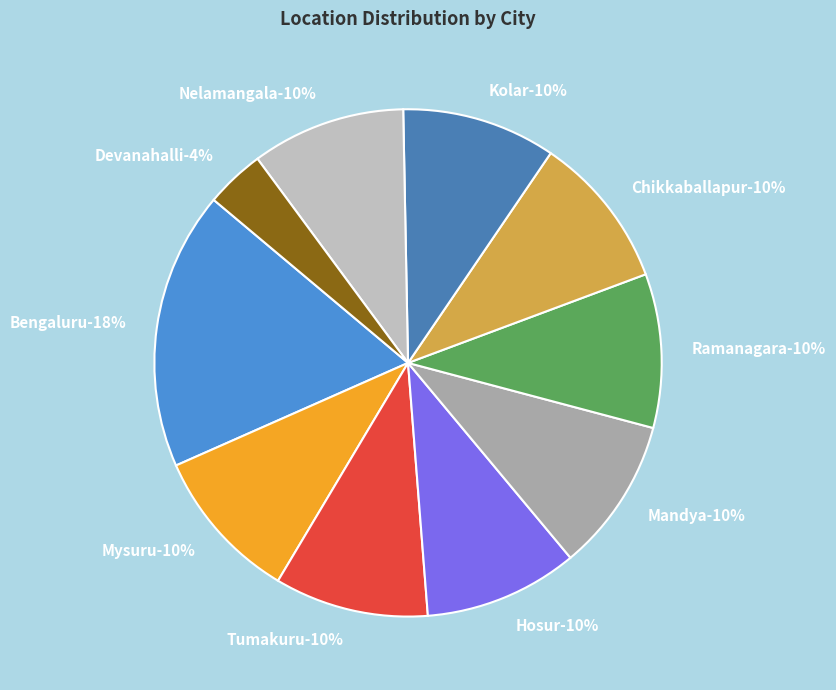

Which slice is the smallest?

Devanahalli